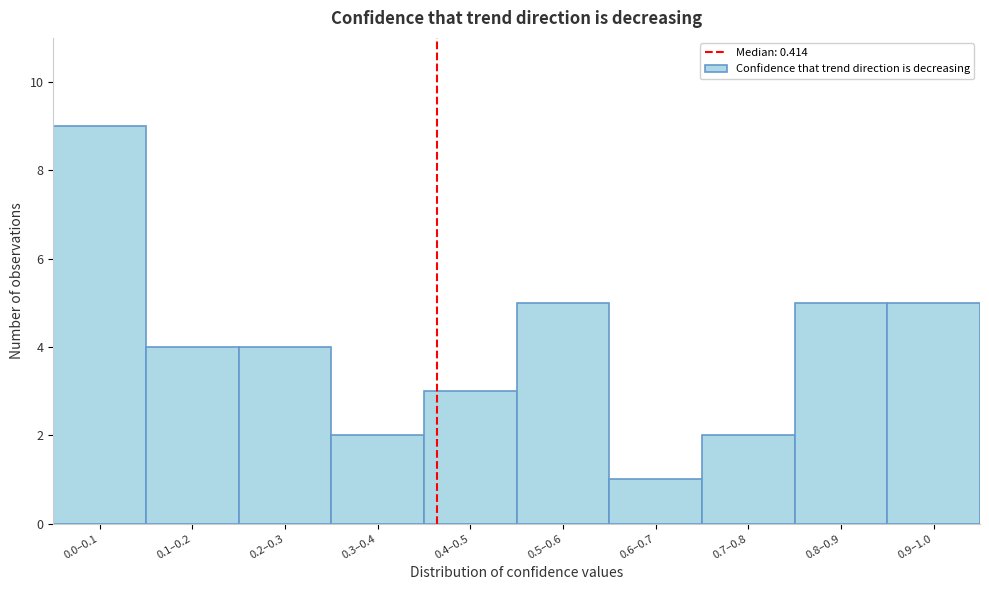

Reading left to right, what are all the values shown in this chart?

9	4	4	2	3	5	1	2	5	5